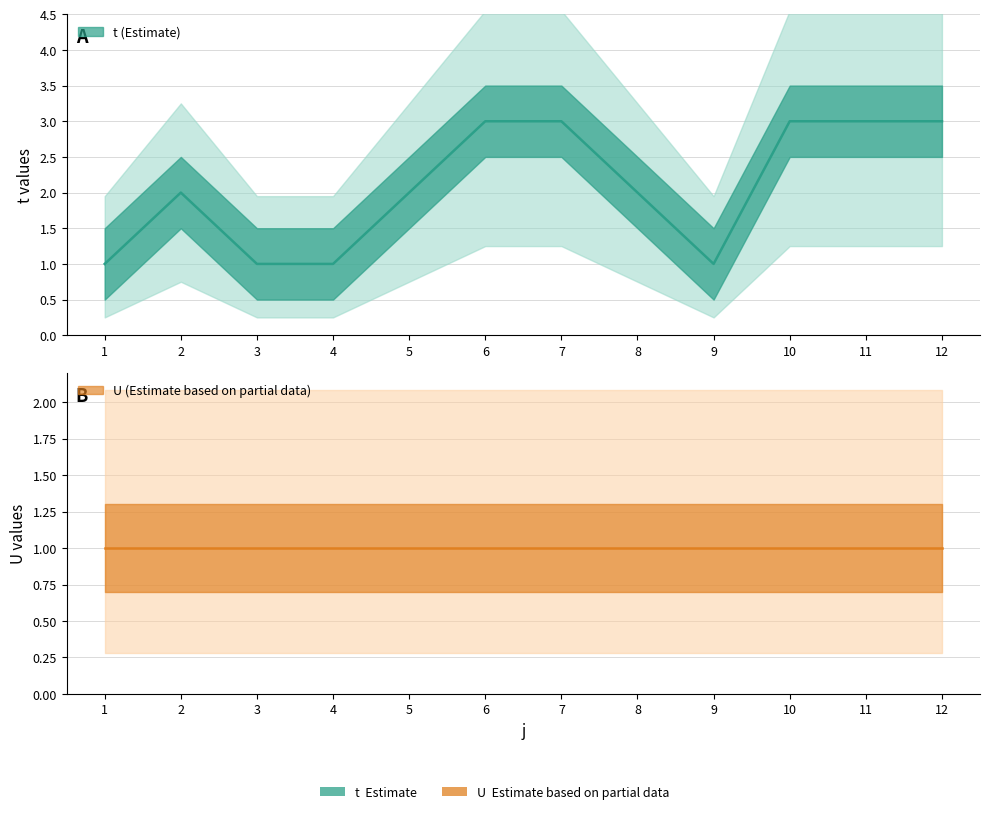

Does the chart have visible grid lines?

Yes